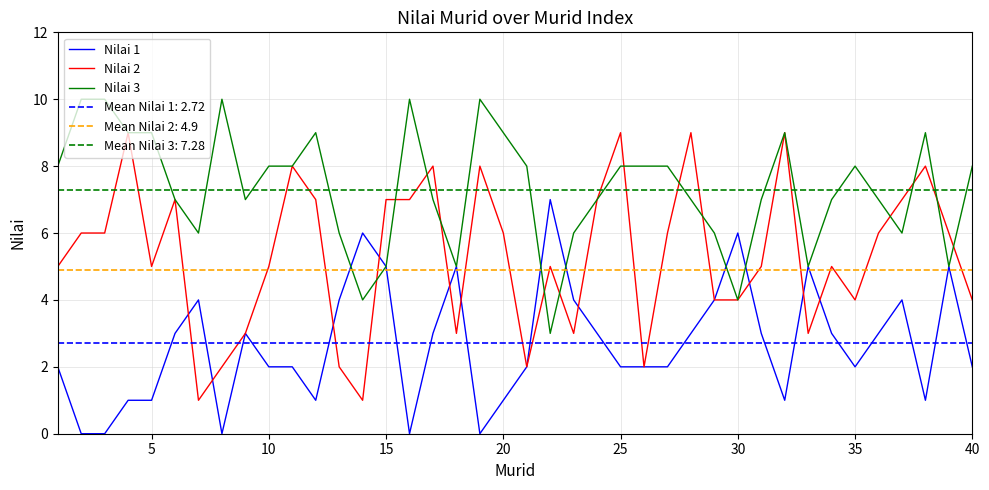

The value of Nilai 2 at 20 is 6. True or false?

True